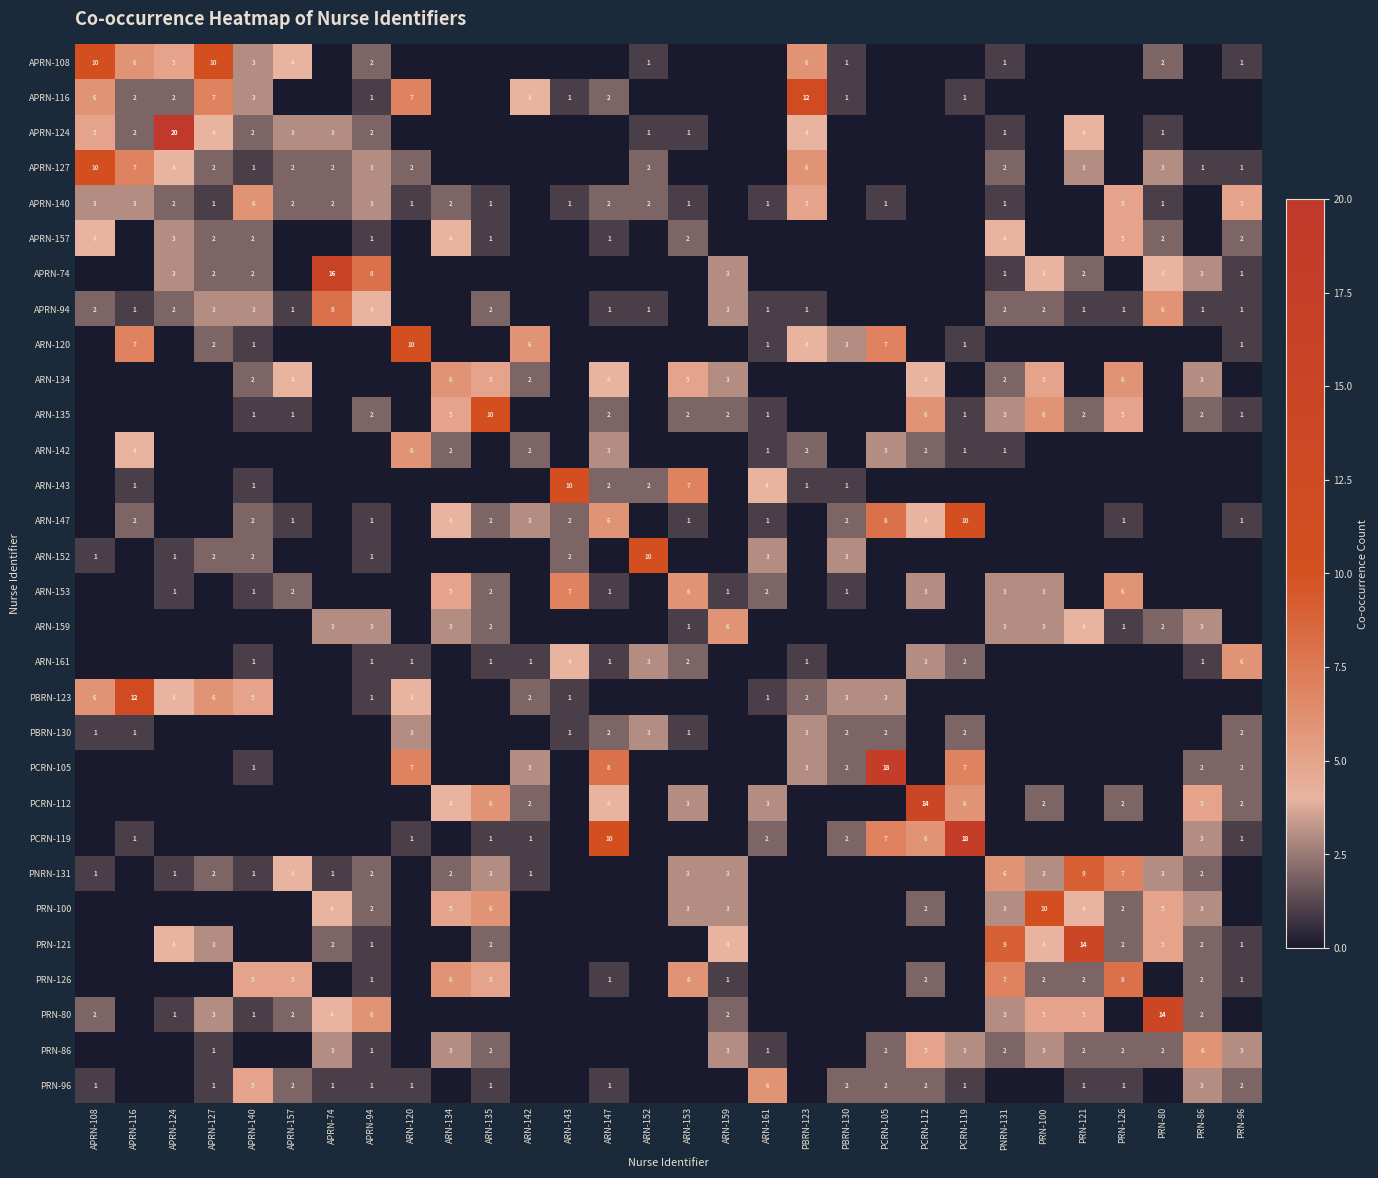

The value of PRN-100 at PRN-86 is 3. True or false?

True